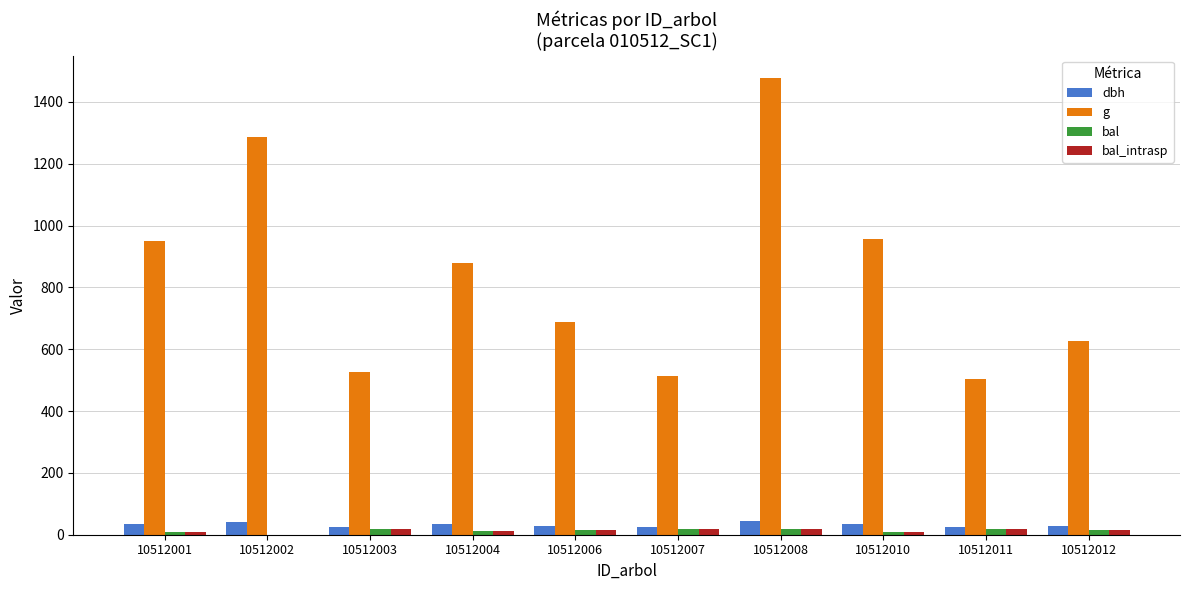

Does the chart contain stacked bars?

No